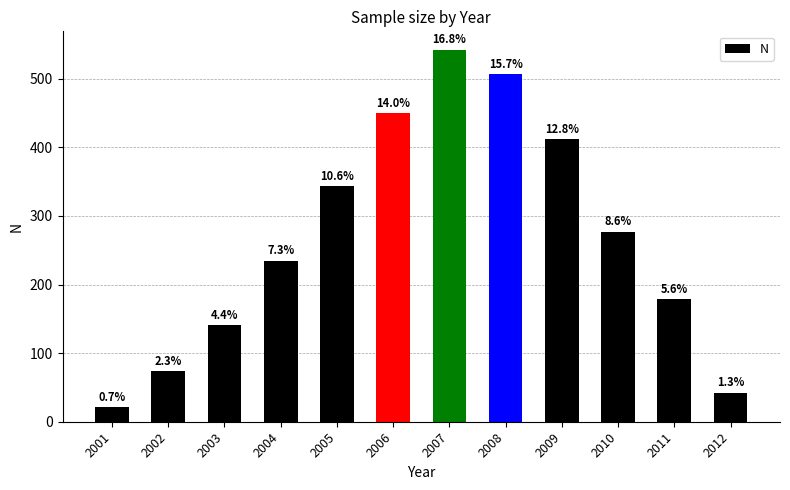

Reading right to left, list all the values displayed in this chart.

42	179	277	412	507	542	450	343	235	141	74	21